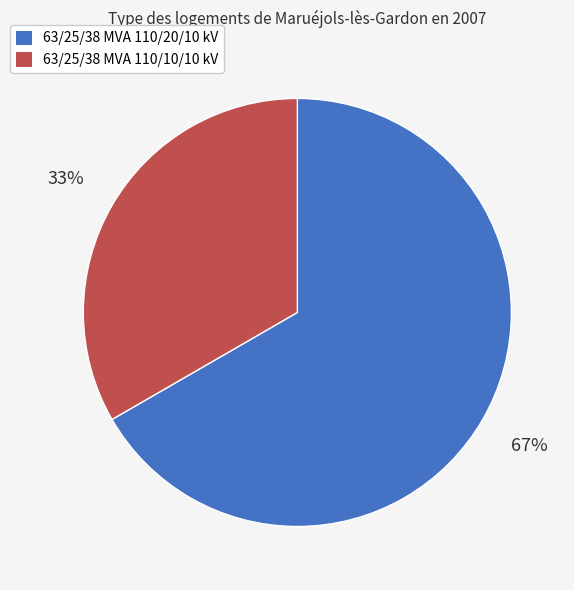

Rank the categories by value from highest to lowest.

63/25/38 MVA 110/20/10 kV, 63/25/38 MVA 110/10/10 kV